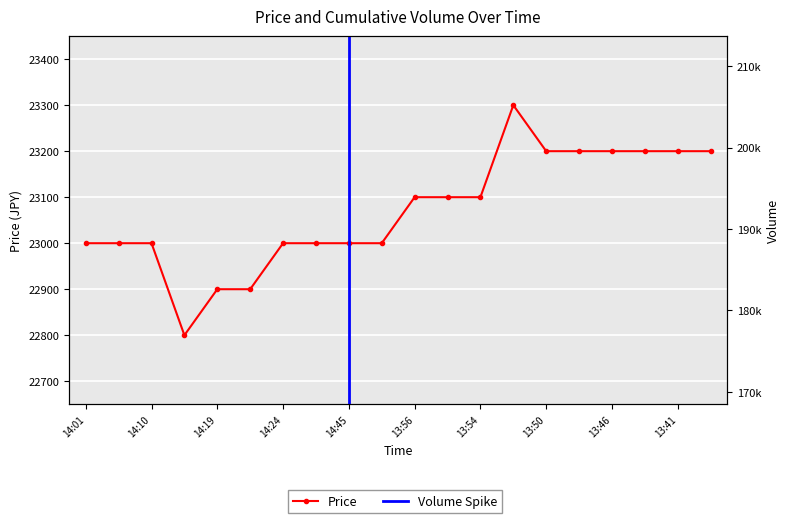

Rank the categories by value from lowest to highest.

14:16, 14:19, 14:23, 14:01, 14:06, 14:10, 14:24, 14:29, 14:45, 13:58, 13:56, 13:55, 13:54, 13:50, 13:47, 13:46, 13:43, 13:41, 13:38, 13:51